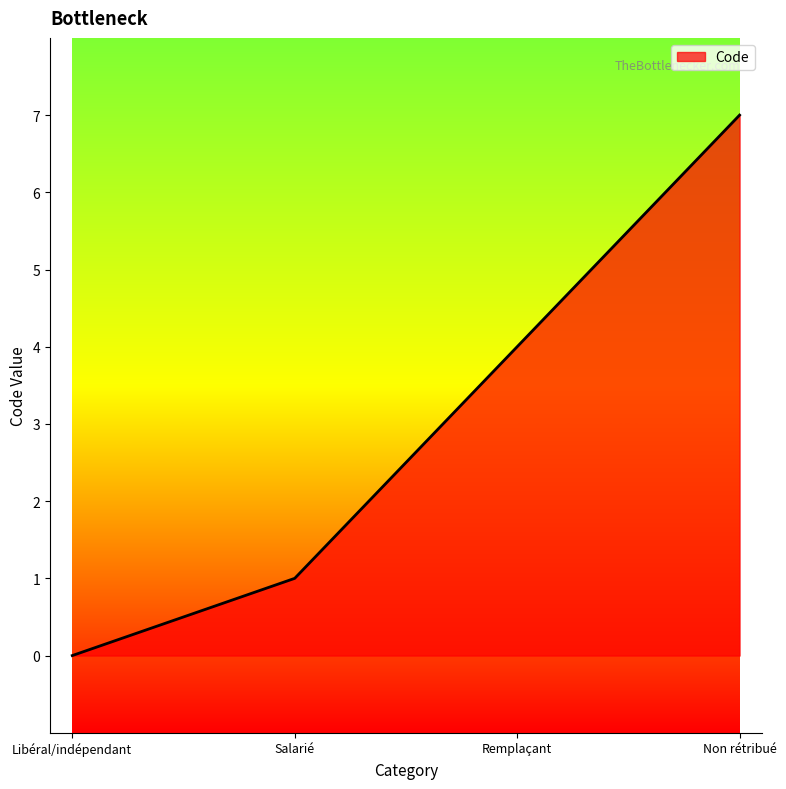

Reading right to left, list all the values displayed in this chart.

7	4	1	0